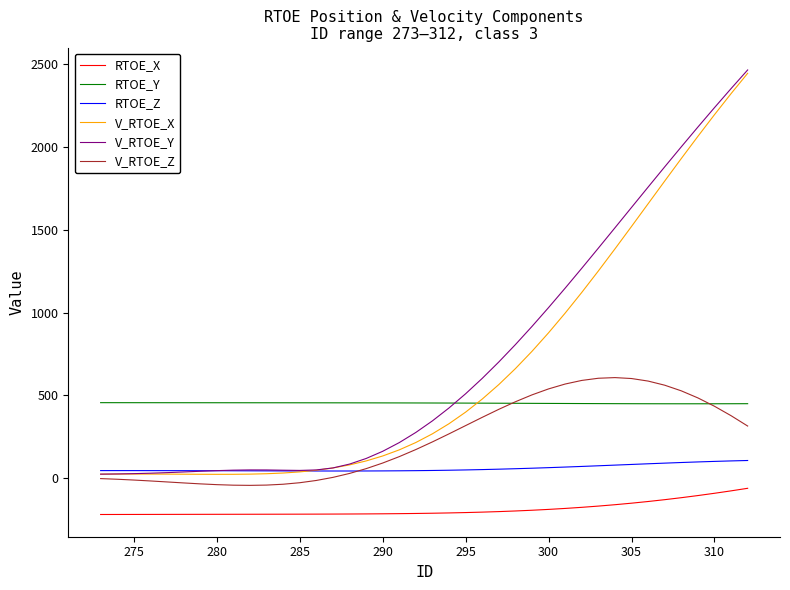

What is the maximum value shown in the chart?

2464.4